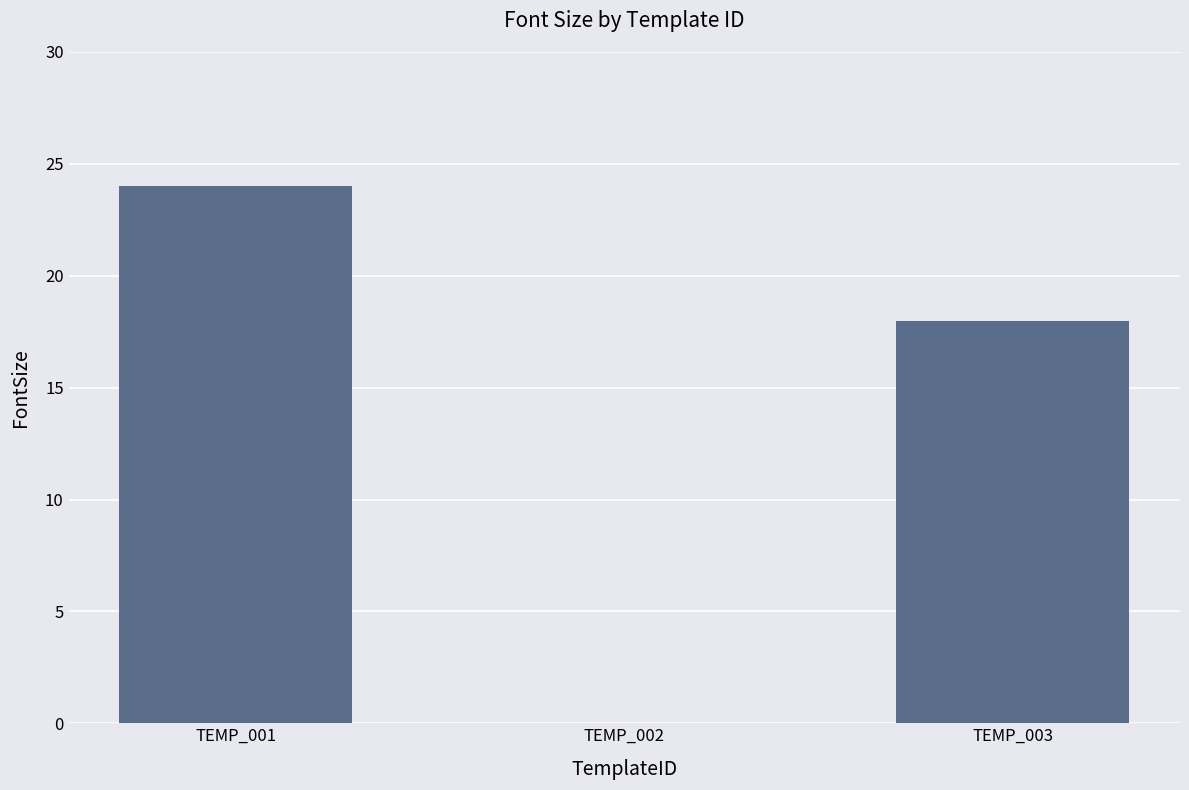

What is the difference between the values at TEMP_002 and TEMP_001?

24